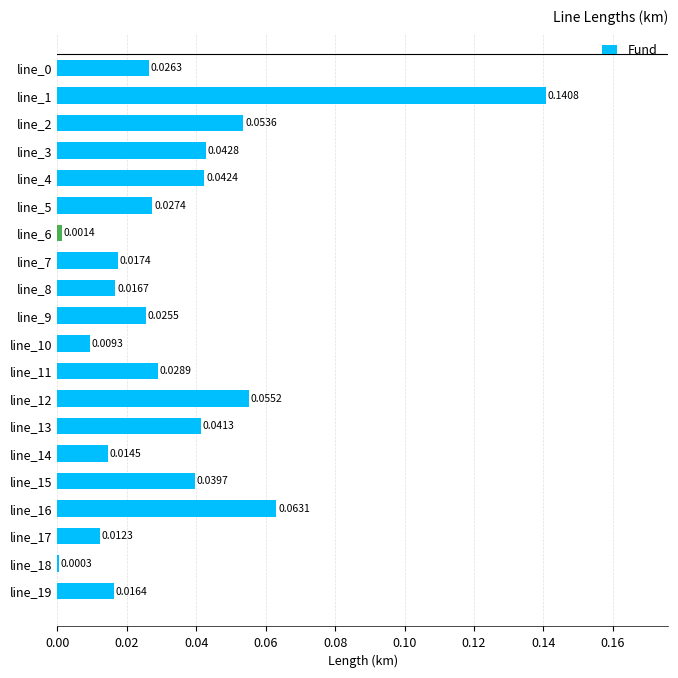

Between line_2 and line_9, which is larger?

line_2